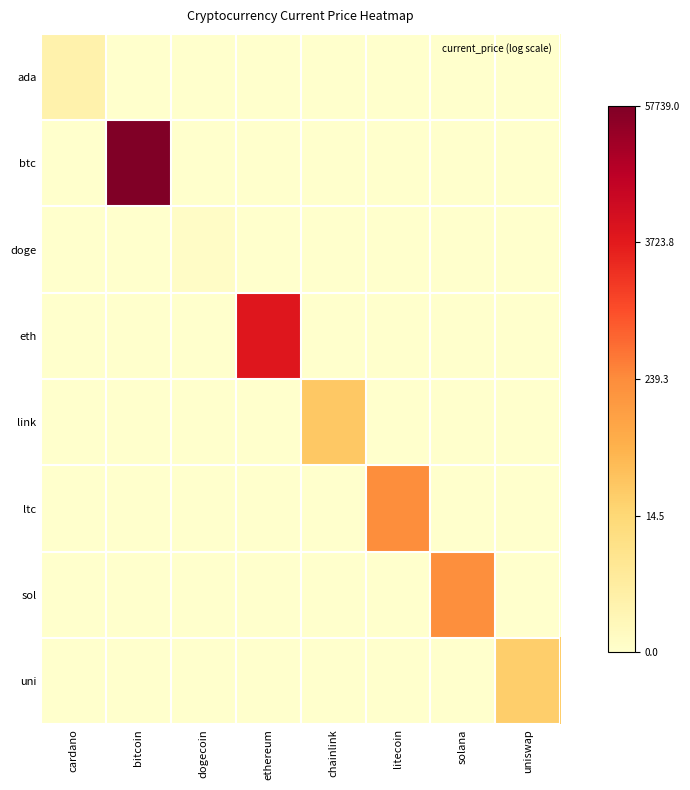

Which category has the highest value across all series?

bitcoin